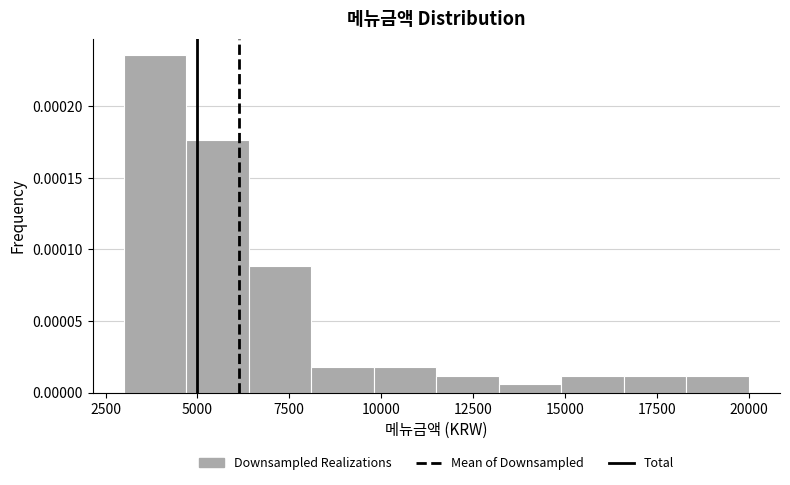

Read against the x-axis, roughly where is the centre of the tallest bar?

4000